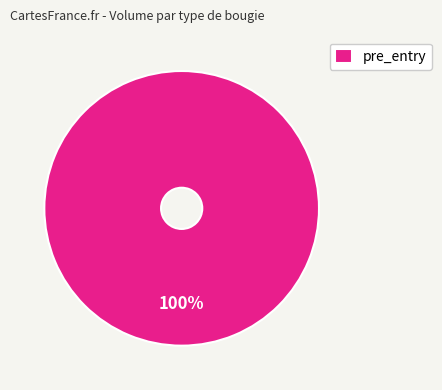

Does any single category account for the majority?

Yes